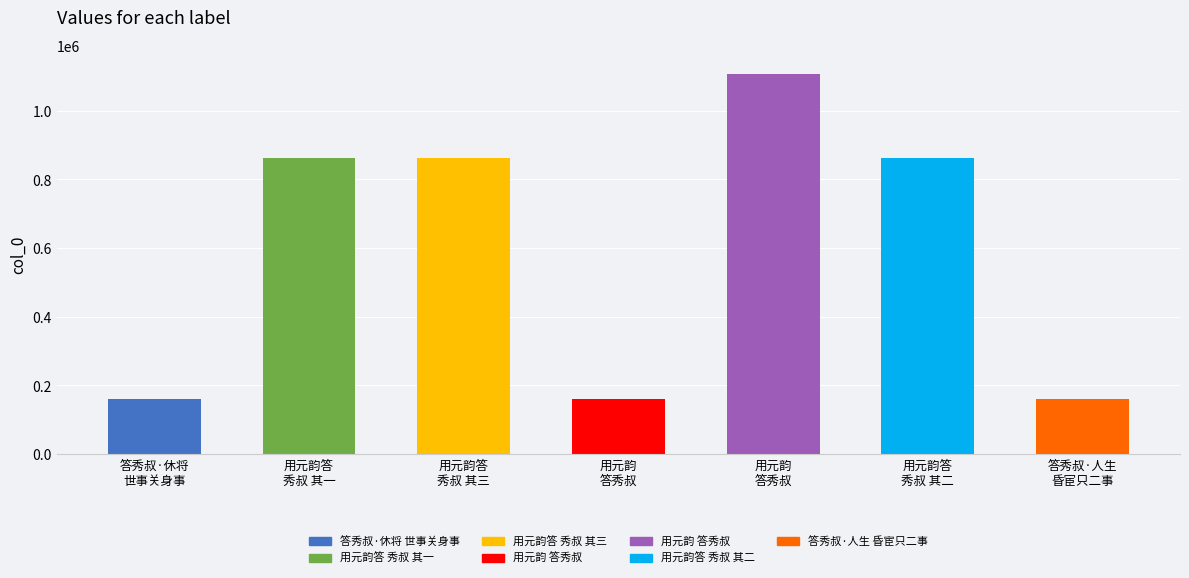

What is the smallest value displayed?

161118